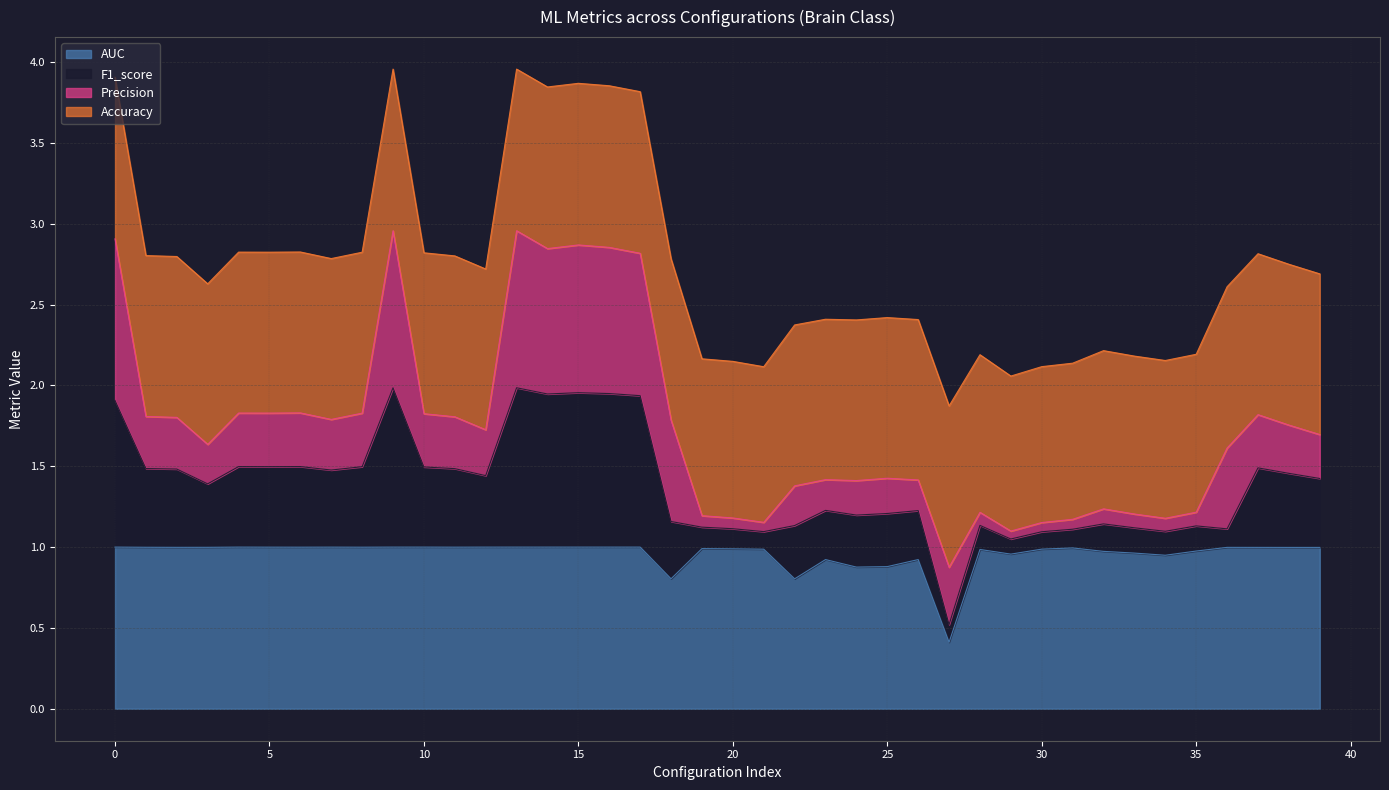

How many lines are shown in the chart?

4